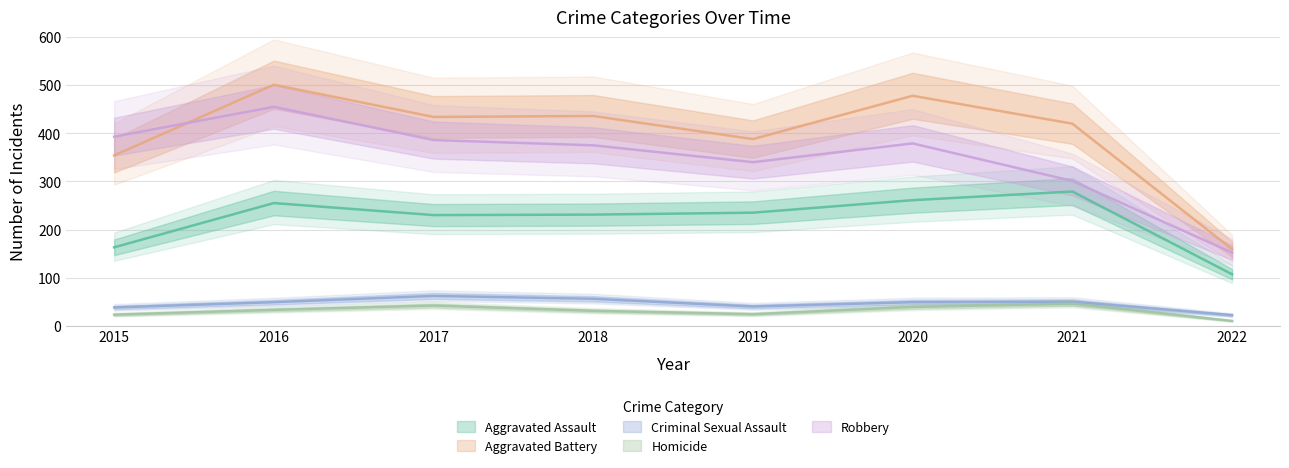

Between 2016 and 2020, which is larger?

2020